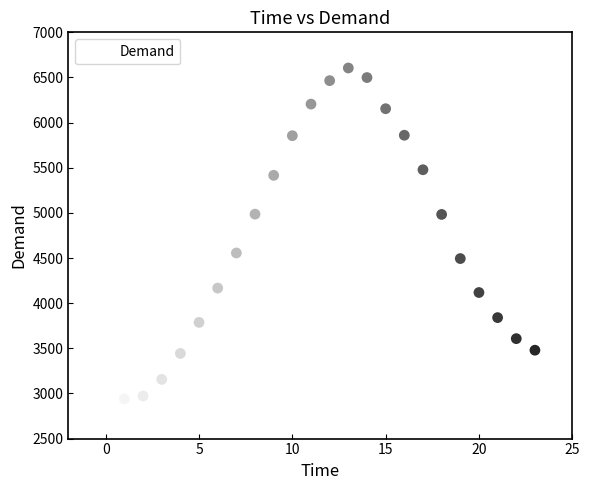

What is the range of Y values (max minus min)?

3666